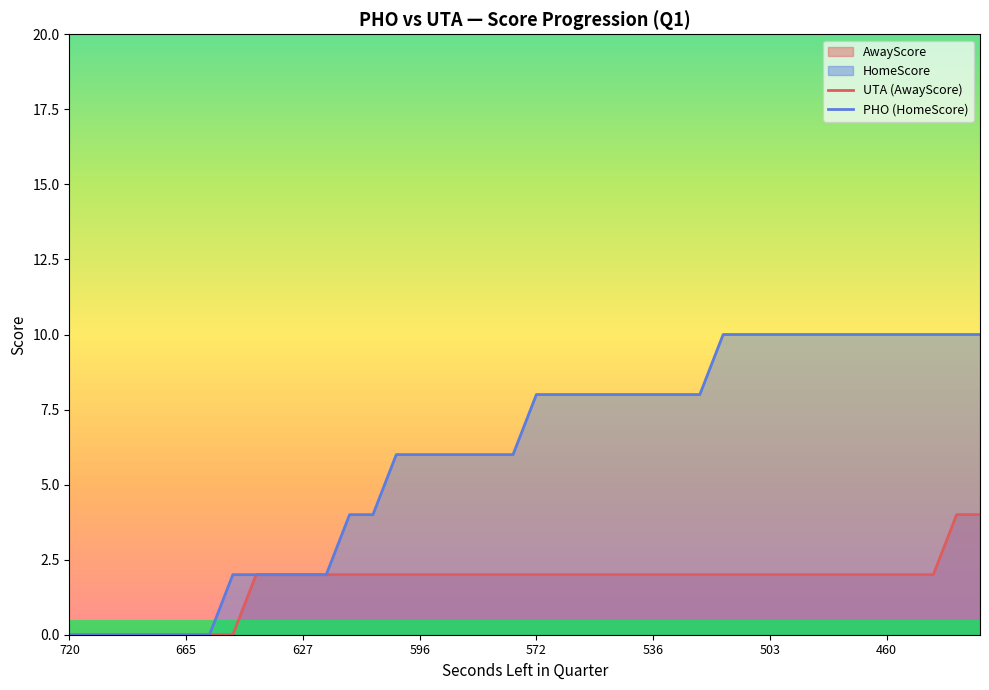

What is the highest value of the UTA (AwayScore) series?

4